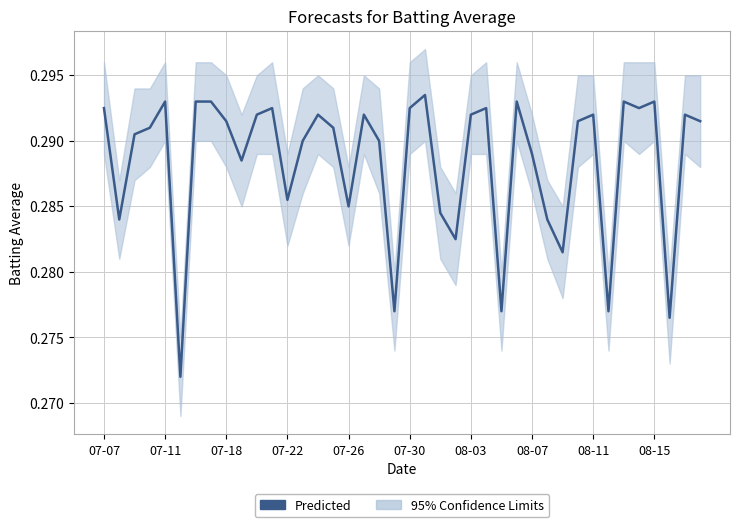

What is the sum of the values at 35 and 07-26?

0.6